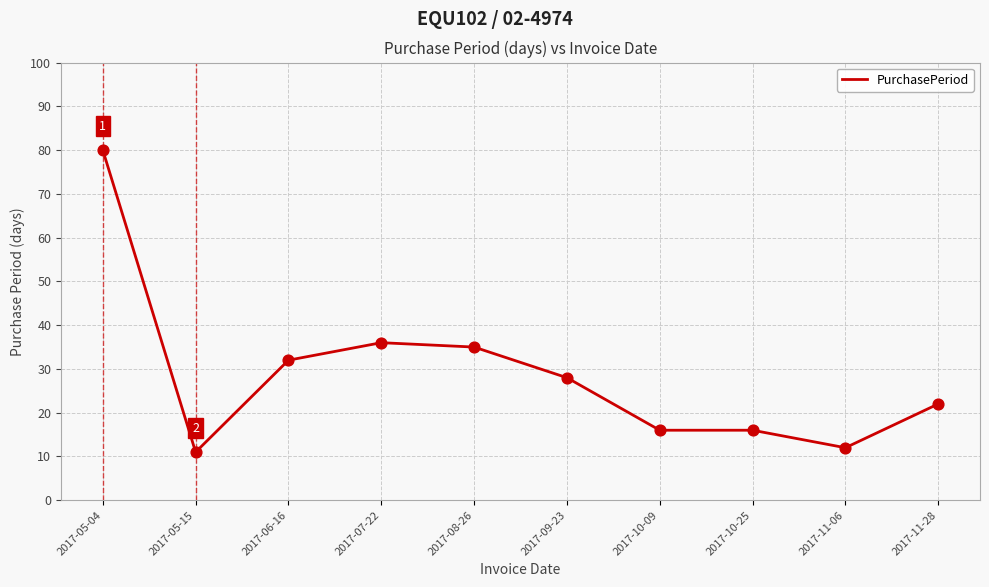

What is the ratio of the value at 2017-11-28 to the value at 2017-05-15?

2.0